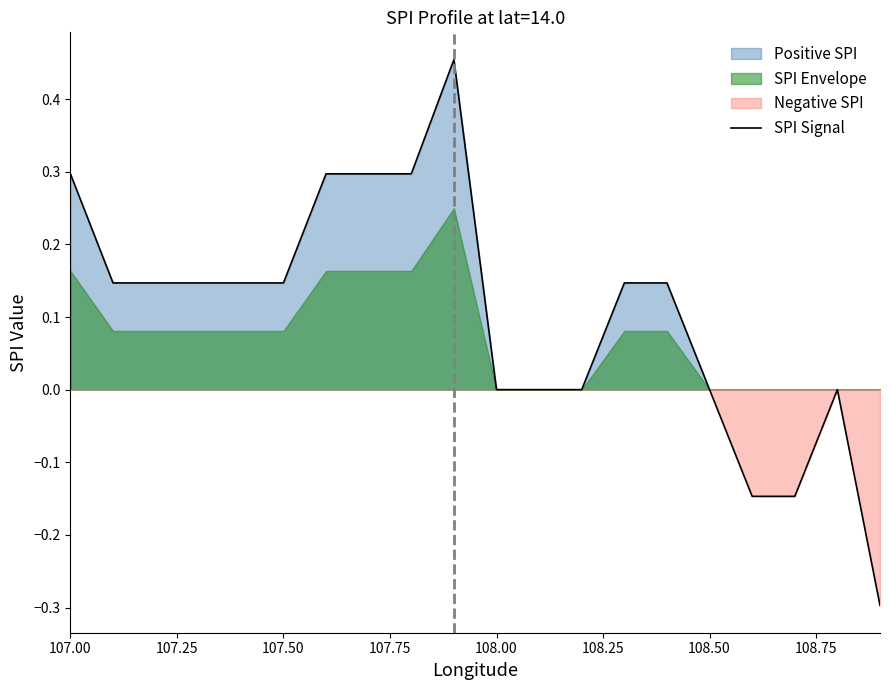

Reading left to right, what are all the values shown in this chart?

0.3	0.1	0.1	0.1	0.1	0.1	0.3	0.3	0.3	0.5	0.0	0.0	0.0	0.1	0.1	0.0	-0.1	-0.1	0.0	-0.3